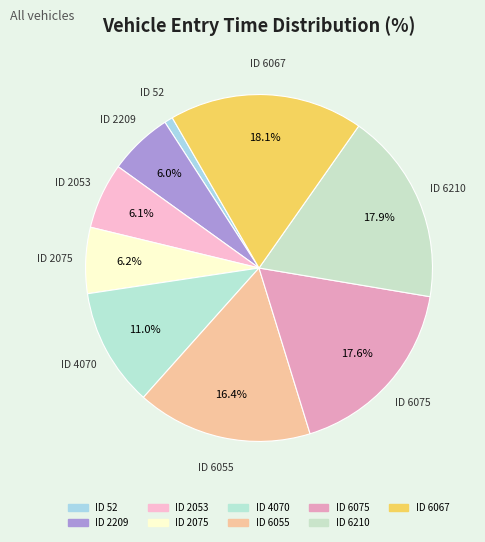

How many segments does this pie chart have?

9